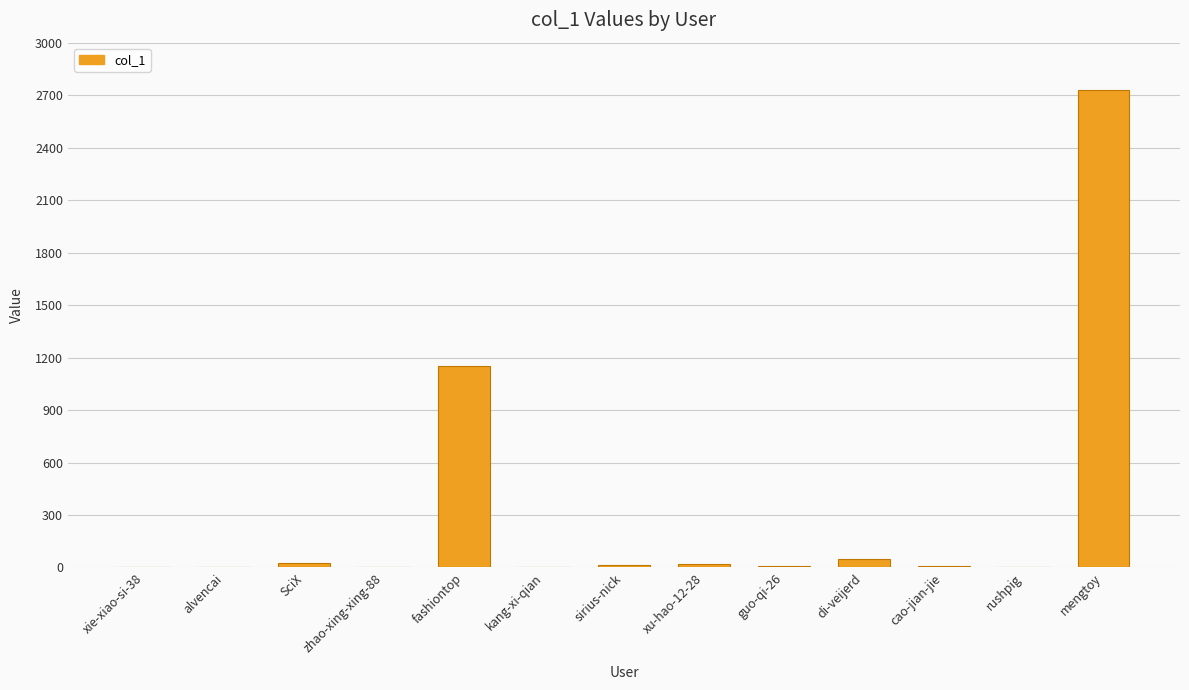

Which has a higher value, xie-xiao-si-38 or di-veijerd?

di-veijerd